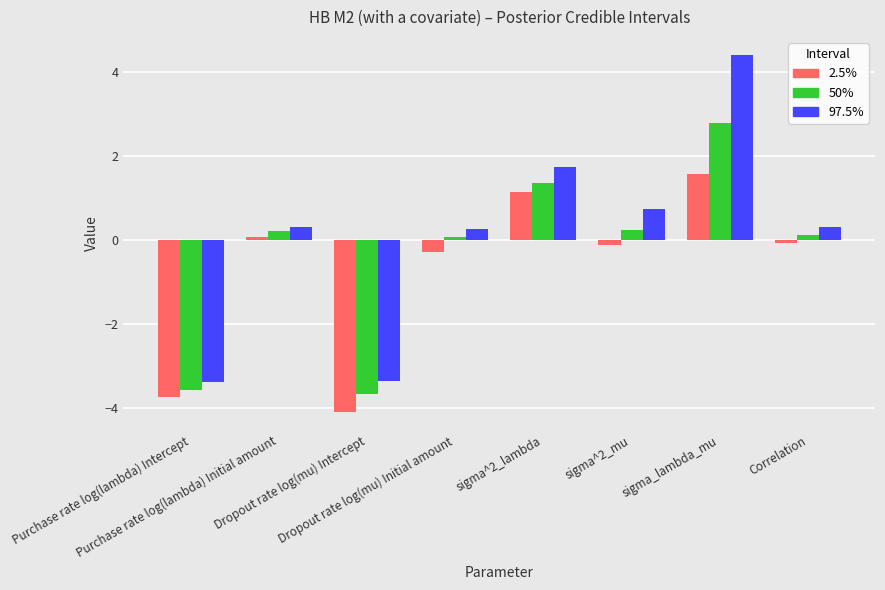

What is the highest value of the 50% series?

2.8